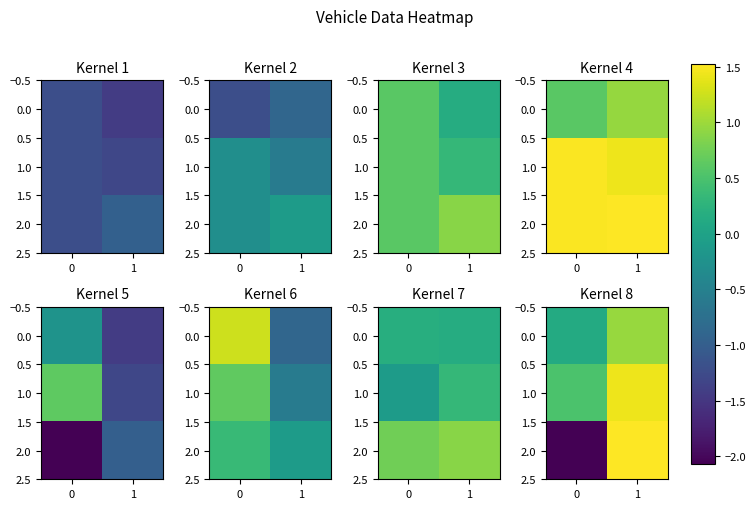

The value of 0.0 at 1 is 1.7. True or false?

False